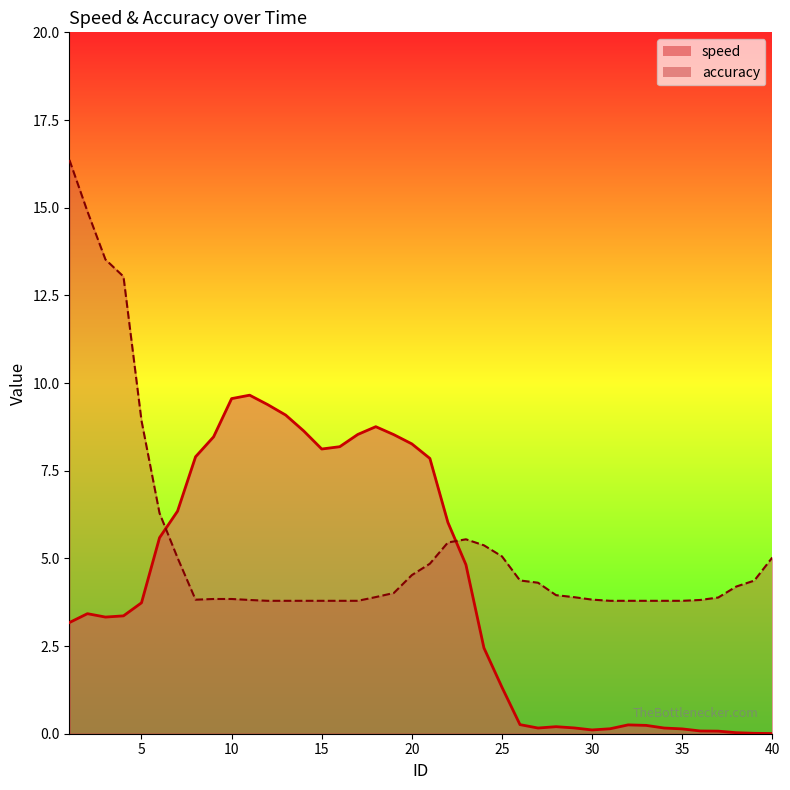

What is the value of the accuracy point at the 39th from the left?

4.4